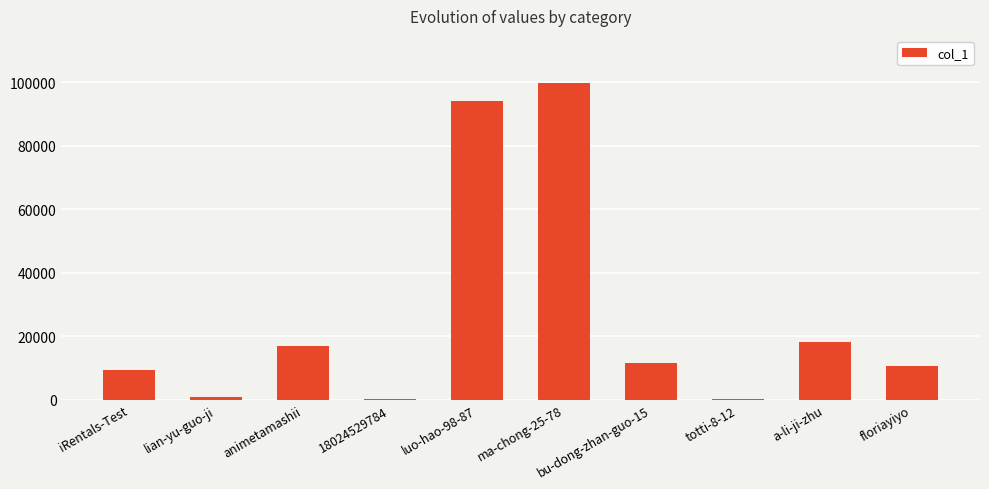

Count the number of data series in this chart.

1